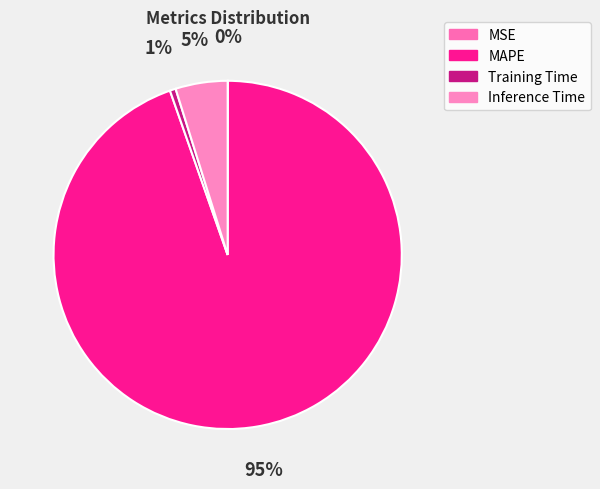

To the nearest percent, what is the difference between the largest and smallest slice percentages?

95%